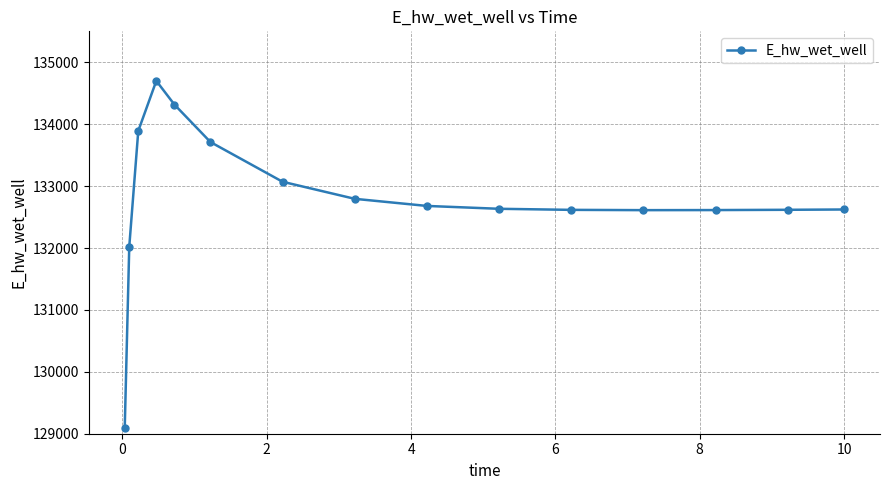

How many data points are above 132633?

8